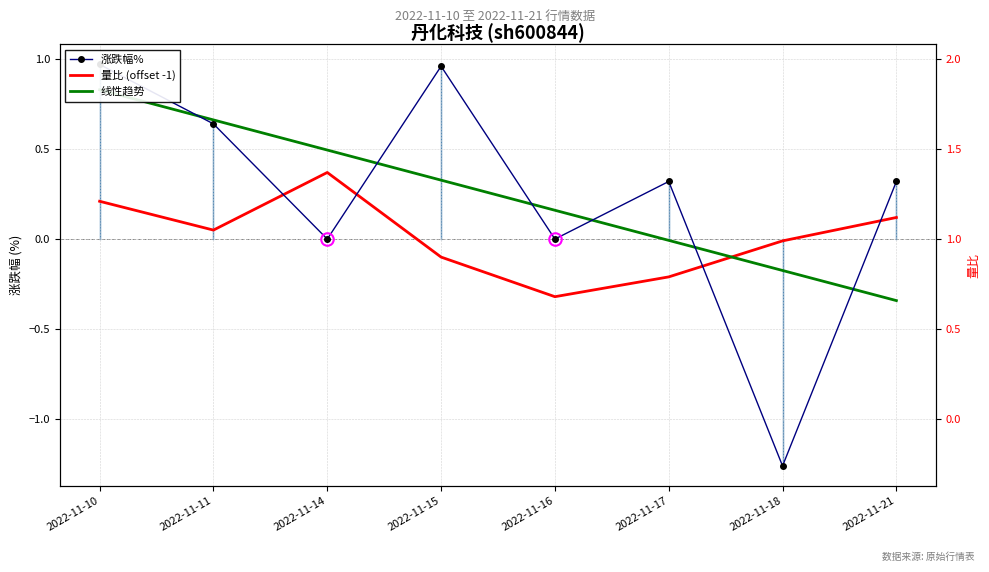

True or false: 涨跌幅% has a value of 0.5 at 2022-11-21.

False